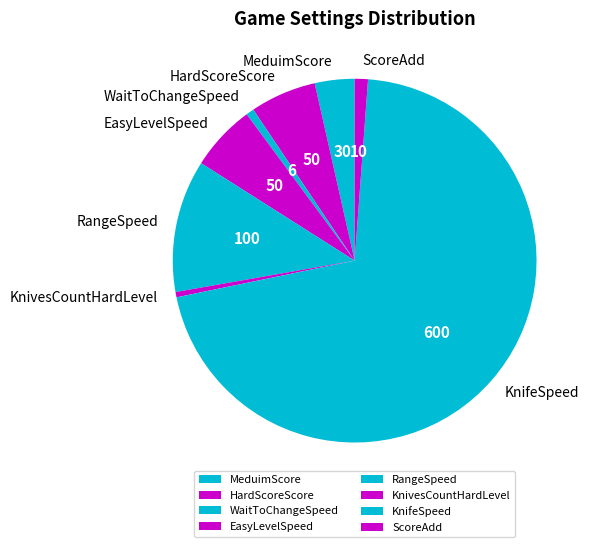

Is the sum of ScoreAdd and EasyLevelSpeed greater than half?

No